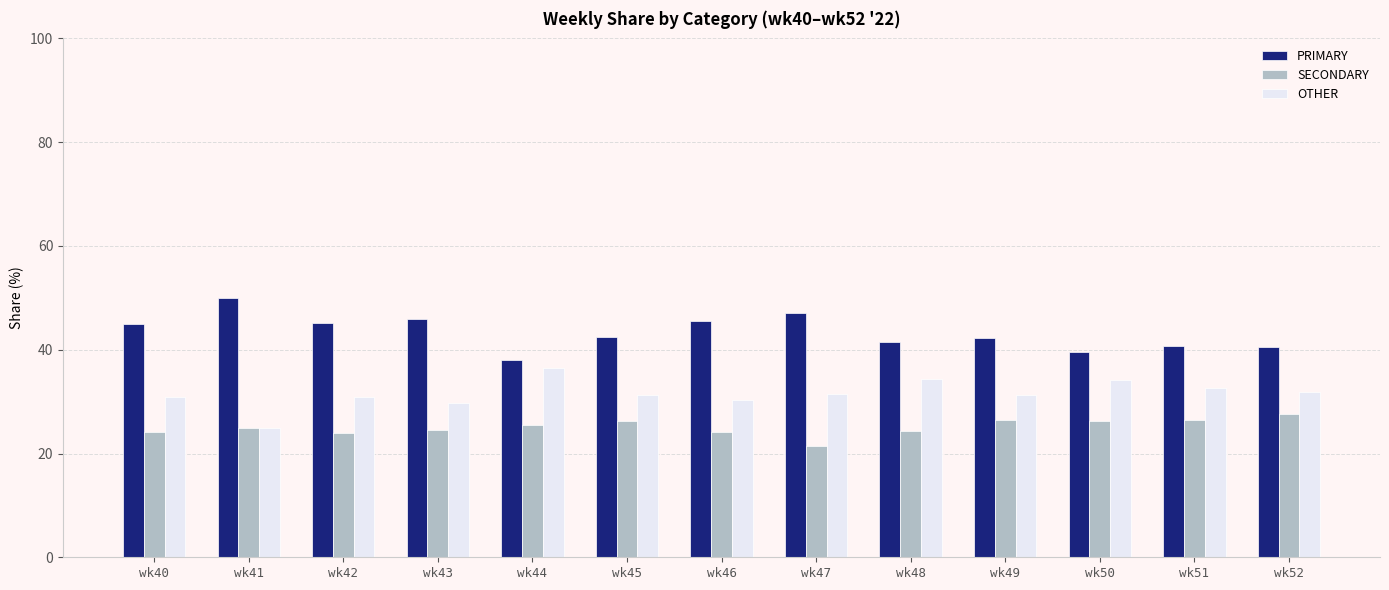

What is the spread (max minus min) of values at wk47?

25.7